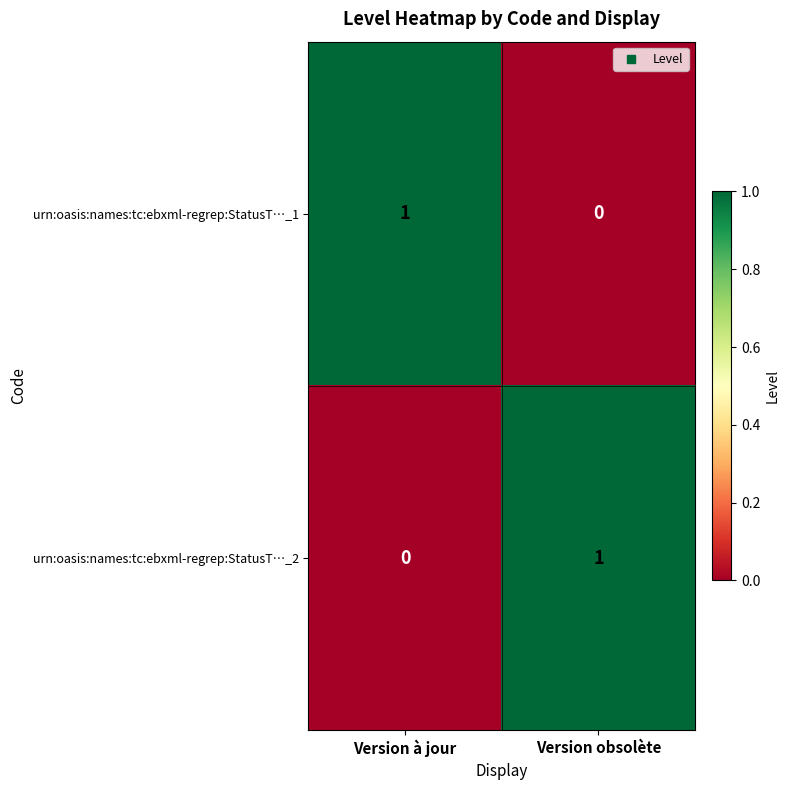

True or false: urn:oasis:names:tc:ebxml-regrep:StatusT…_1 has a value of 1 at Version à jour.

True